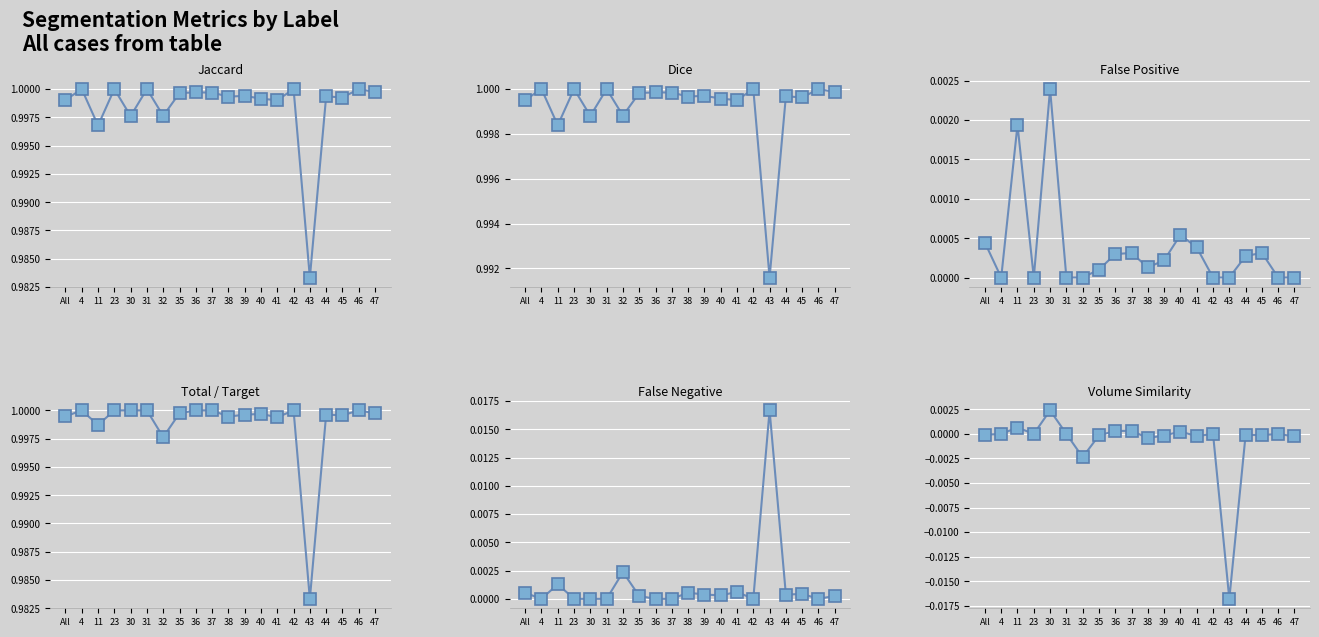

What is the label of the 5th point from the left?

30